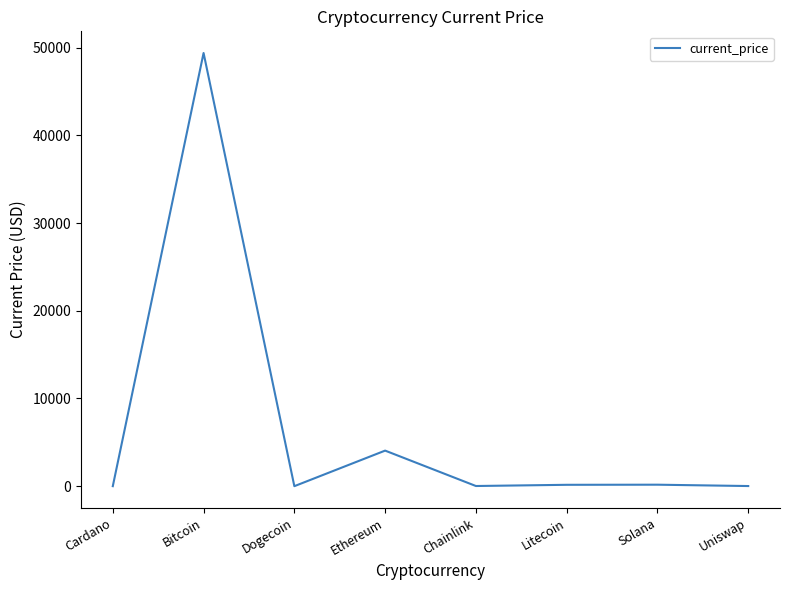

What is the change in value from Cardano to Litecoin?

+155.3